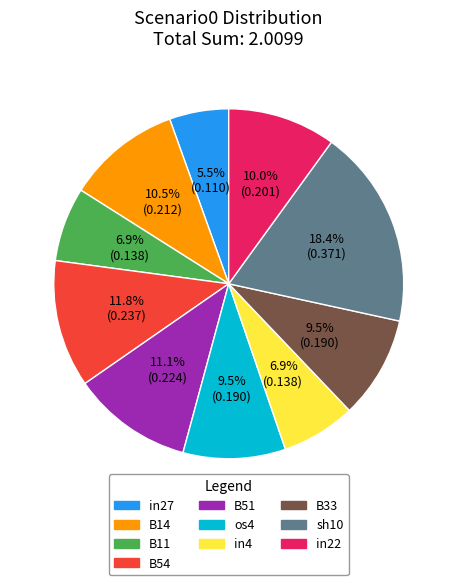

What is the smallest slice in the pie chart?

in27